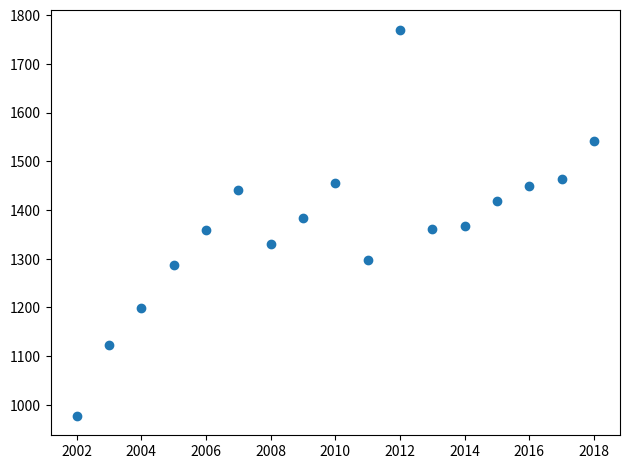

What is the range of X values (max minus min)?

16.0